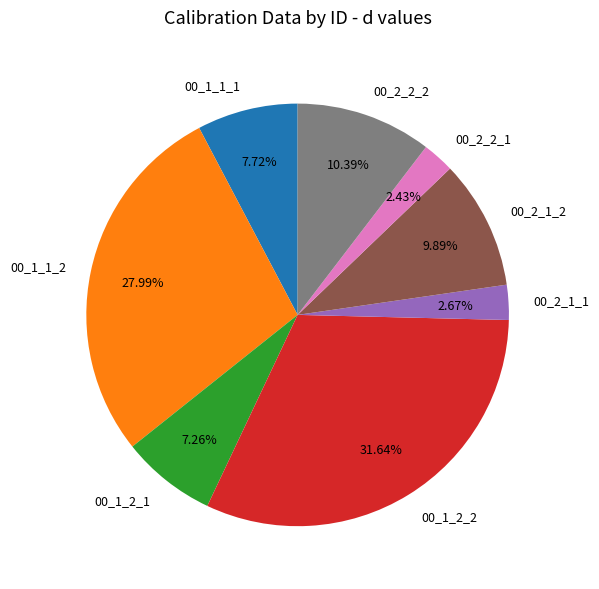

Is it true that 00_1_1_2 is 14% of the pie?

False